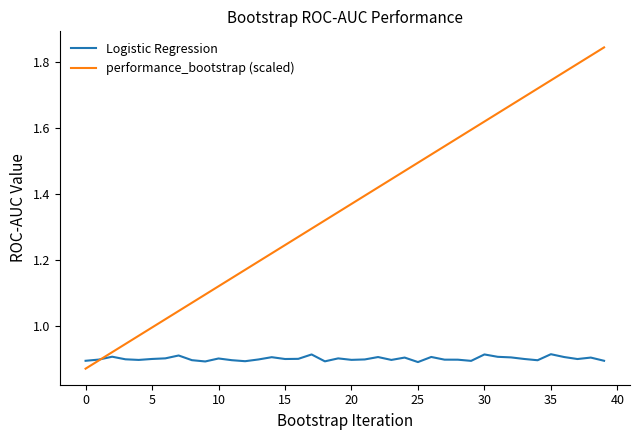

True or false: performance_bootstrap (scaled) has more than 1 interior local peaks.

False